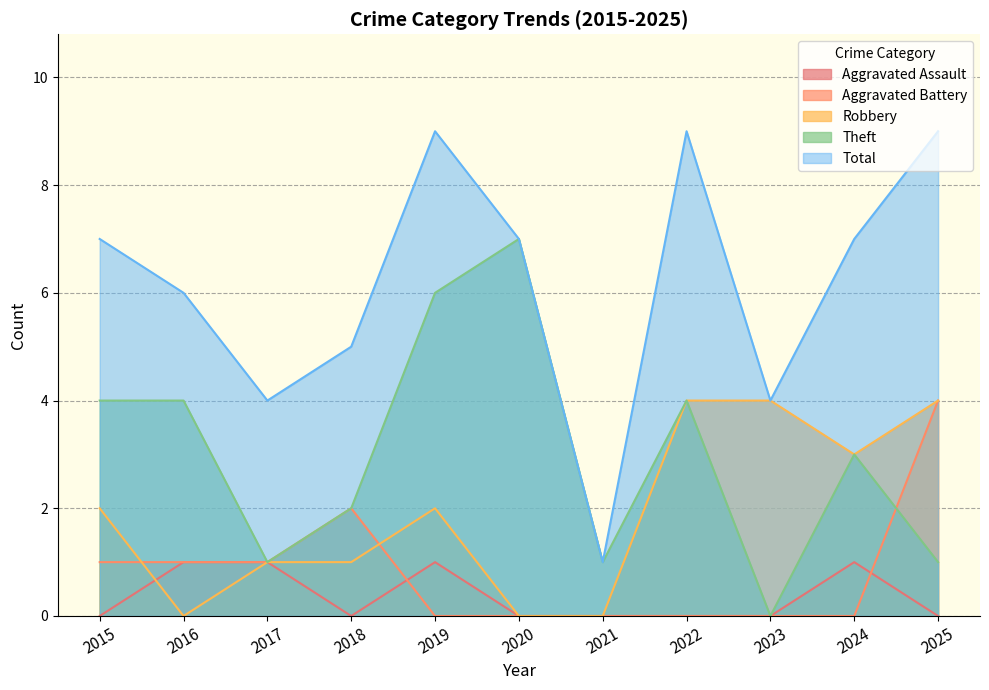

Reading right to left, extract all data points from this chart.

Aggravated Assault: 0	1	0	0	0	0	1	0	1	1	0
Aggravated Battery: 4	0	0	0	0	0	0	2	1	1	1
Robbery: 4	3	4	4	0	0	2	1	1	0	2
Theft: 1	3	0	4	1	7	6	2	1	4	4
Total: 9	7	4	9	1	7	9	5	4	6	7